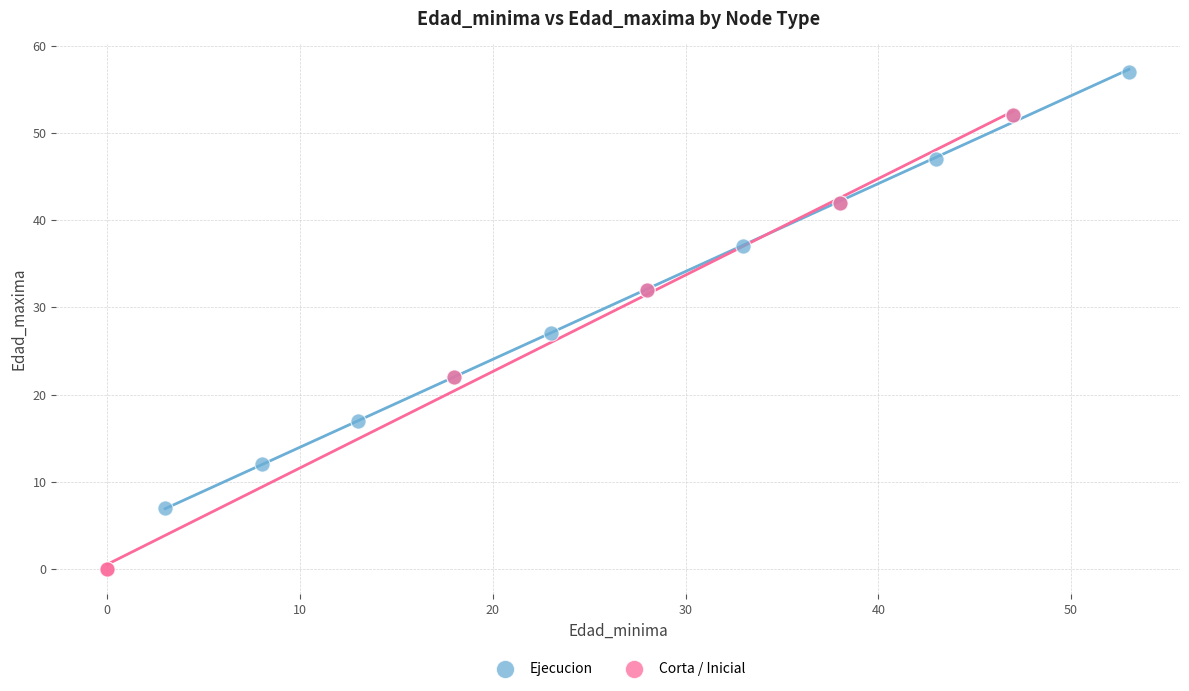

Which series contains the highest Y value?

Ejecucion